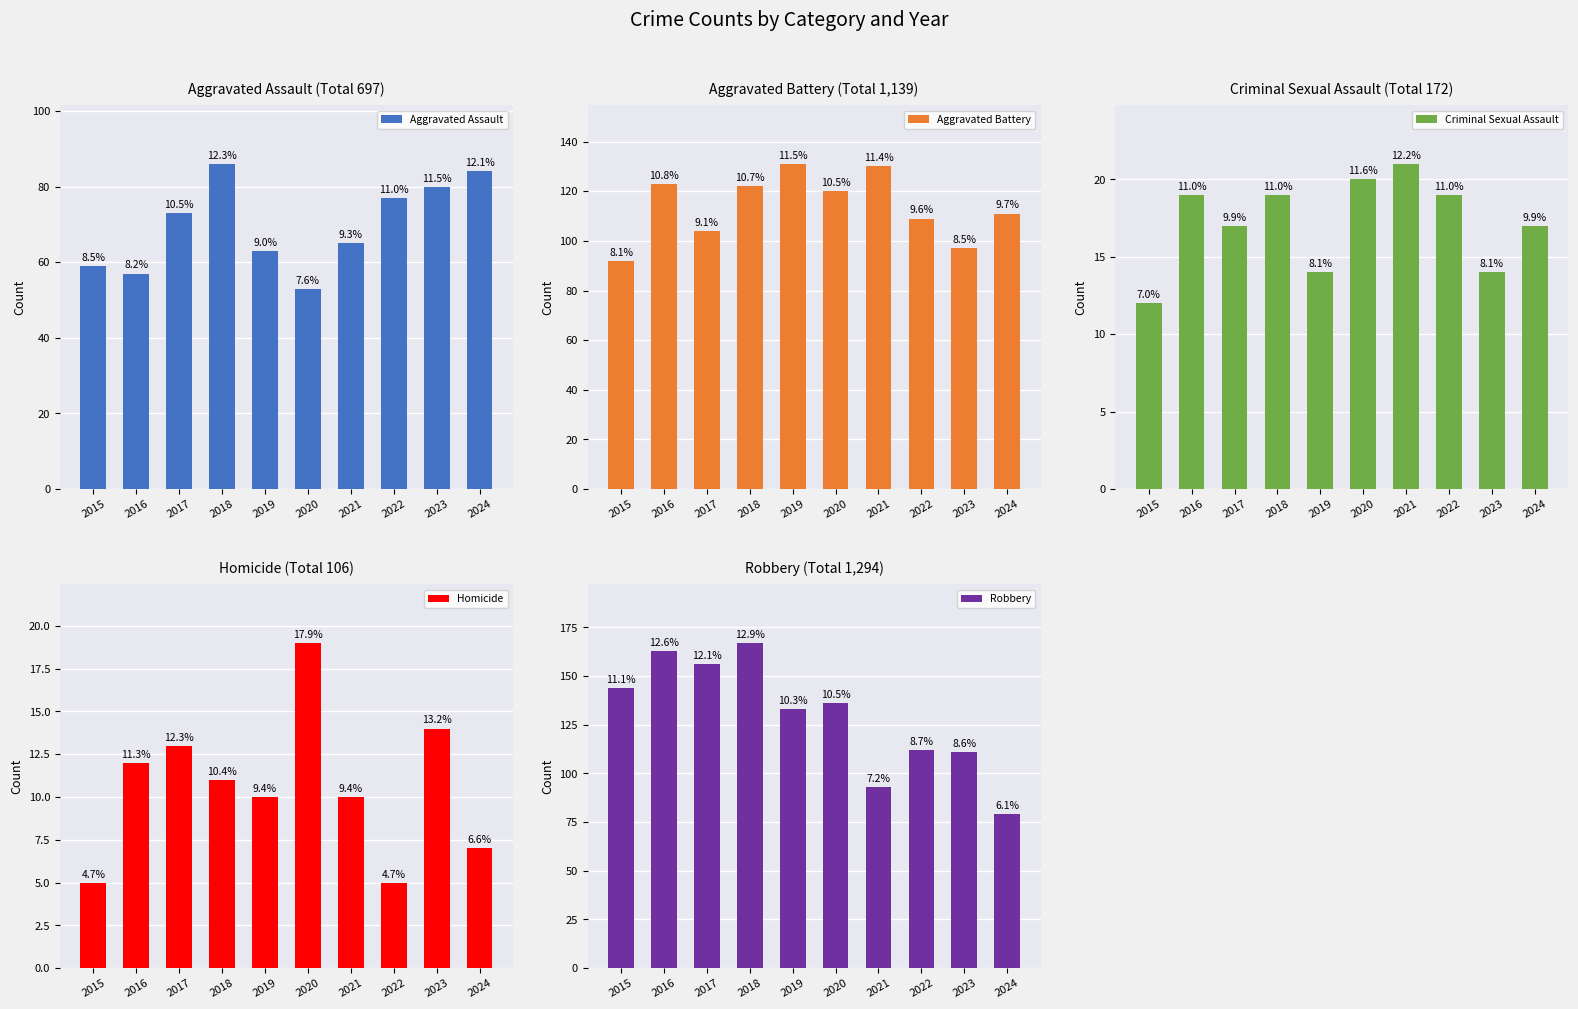

At which category is the sum across all series the highest?

2018